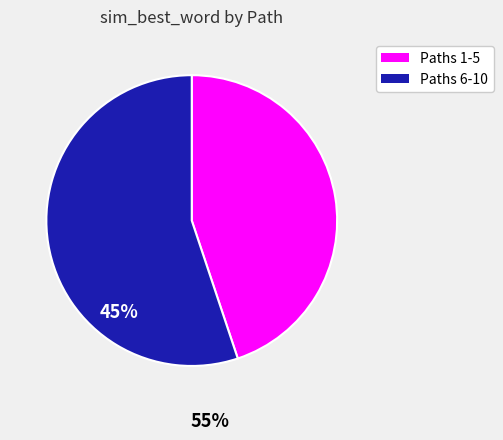

Is there a majority slice in this chart?

Yes